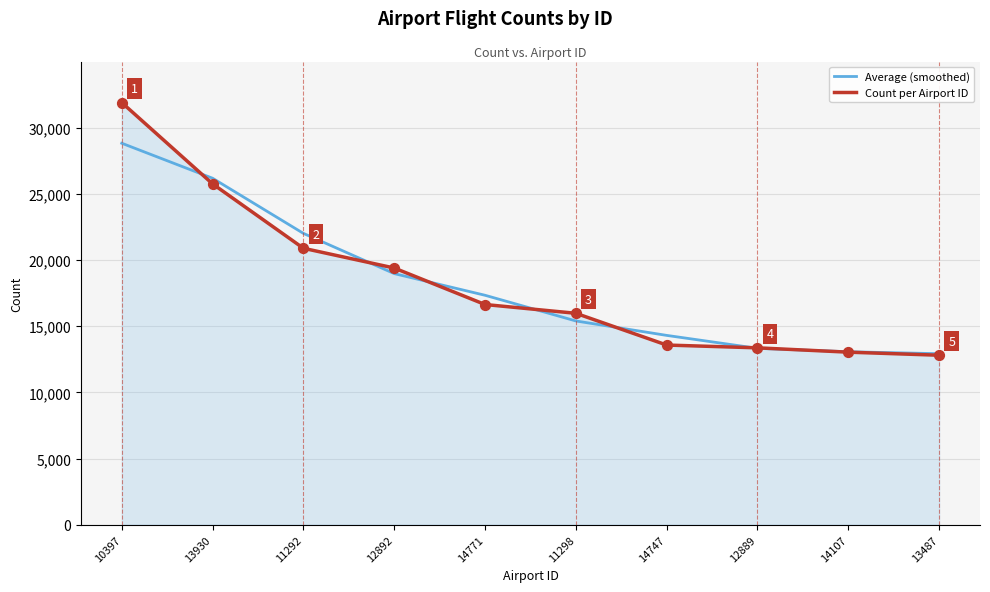

What is the spread (max minus min) of values at 12889?

38.7